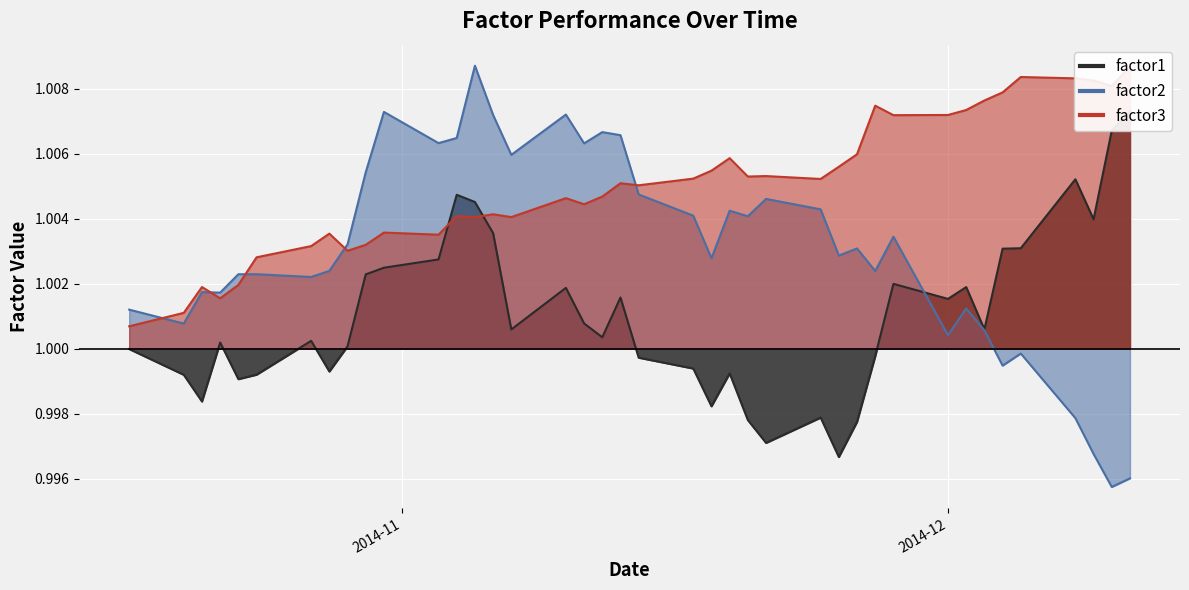

After their last crossing, which series has the higher values: factor2 or factor3?

factor3